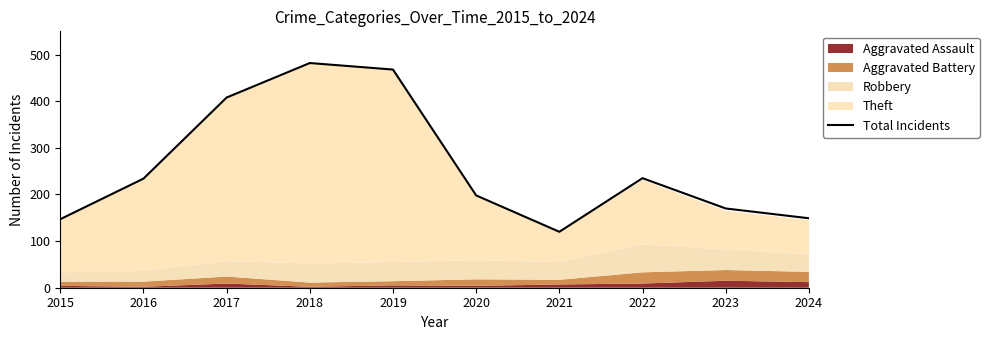

Is it true that Total Incidents equals 170 at 2023?

True